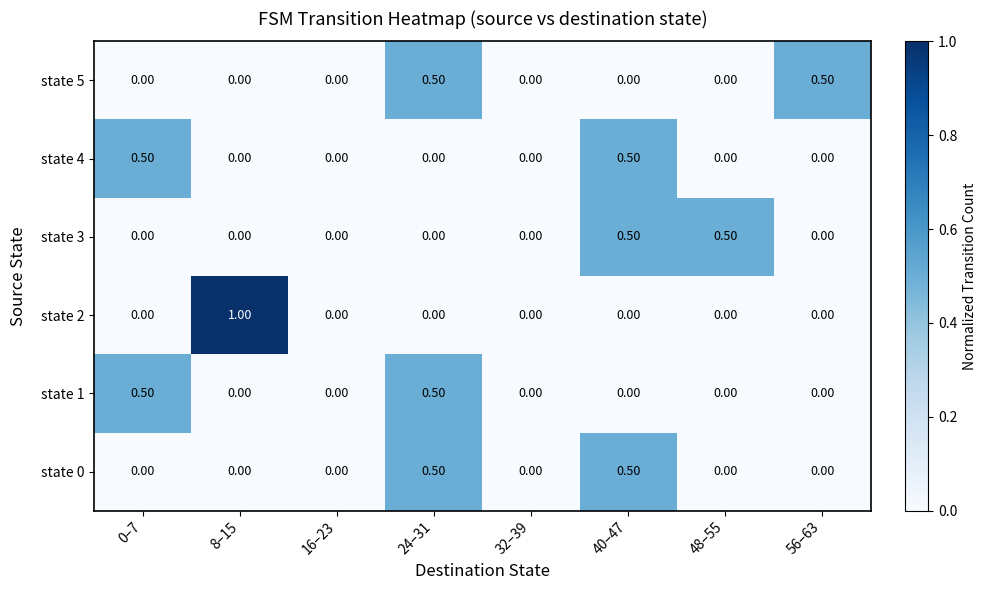

What is the difference between the highest and lowest values at 0–7?

0.5